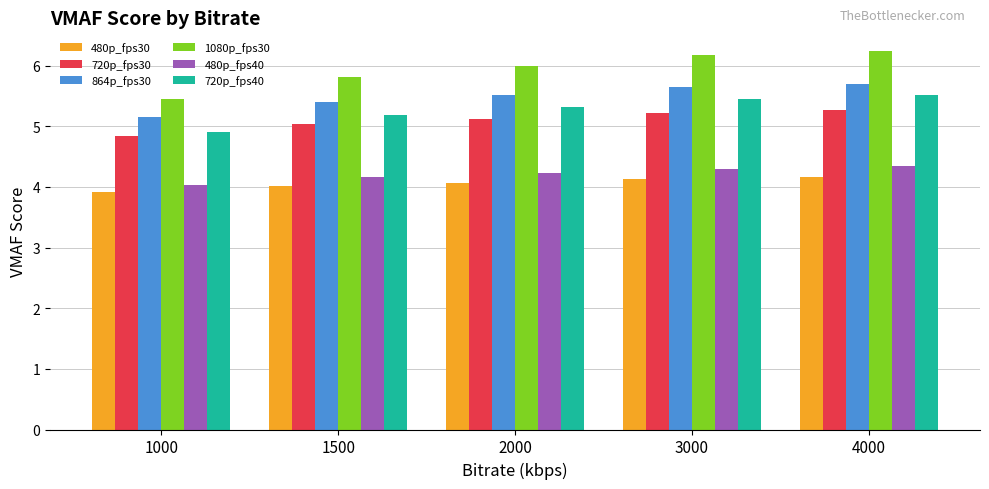

The value of 720p_fps30 at 1500 is 8.4. True or false?

False